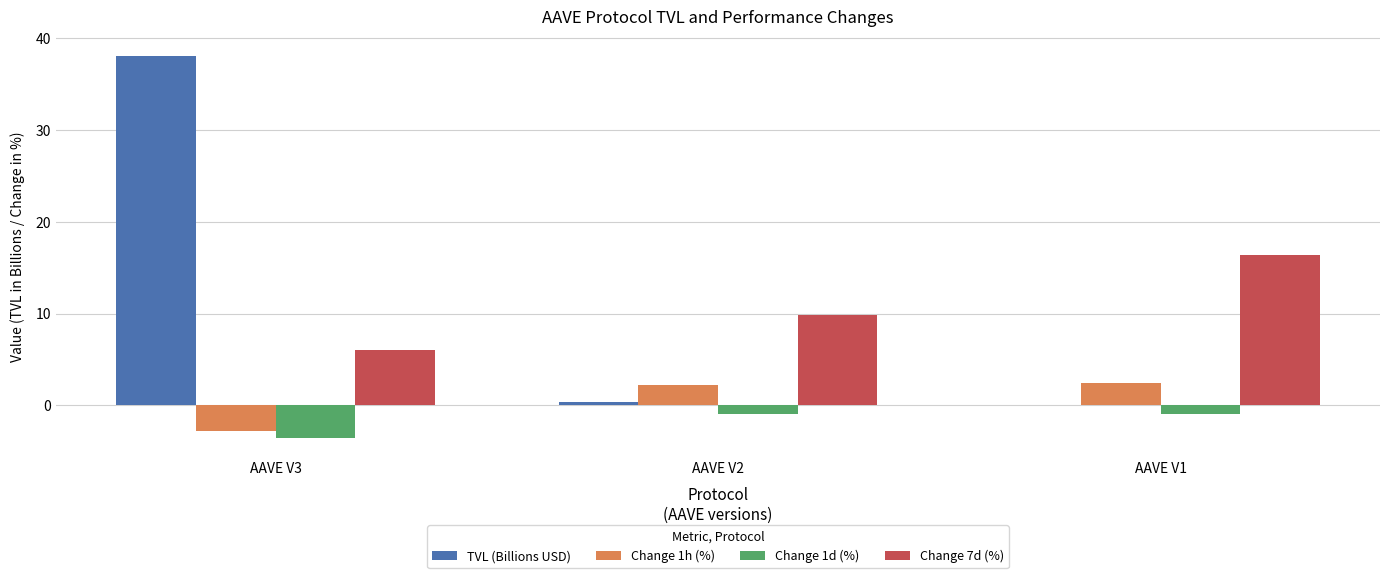

At which label does Change 1h (%) first exceed 2?

AAVE V2